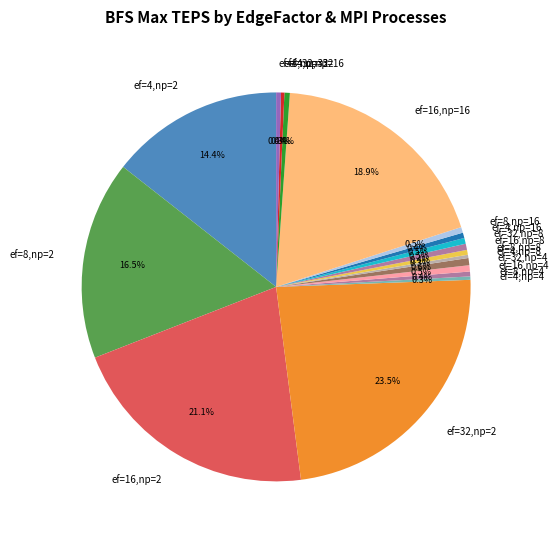

What percentage do ef=32,np=4 and ef=8,np=8 together represent?

1.0%